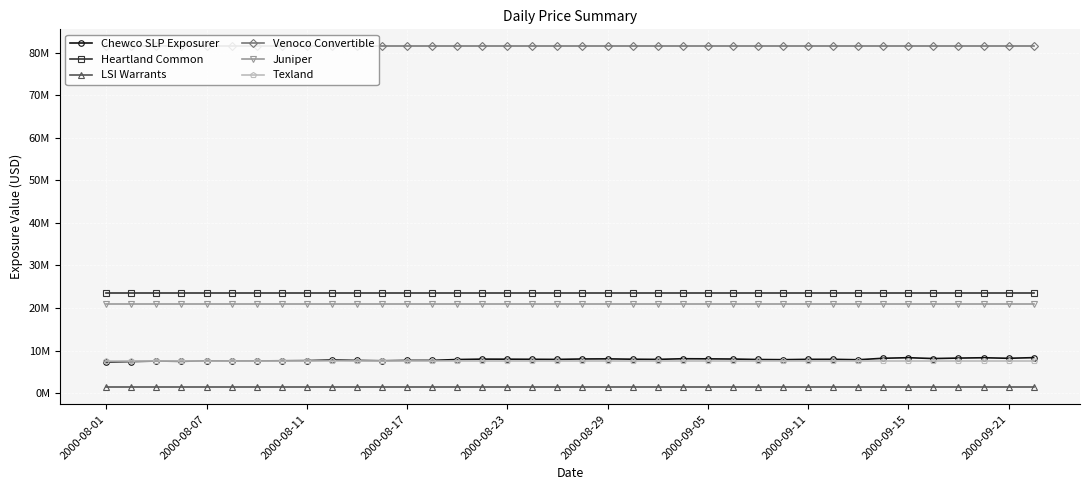

True or false: Texland and Venoco Convertible intersect in this chart.

False